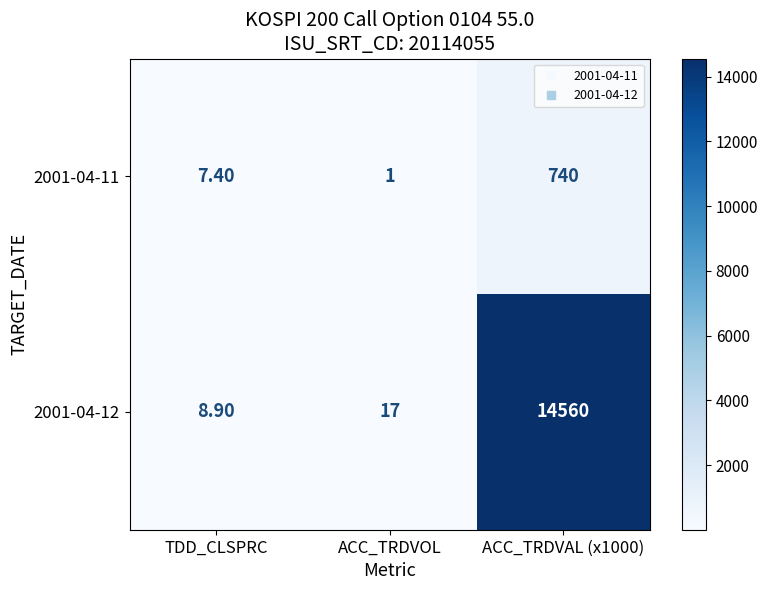

Which series has the widest spread of values?

2001-04-12